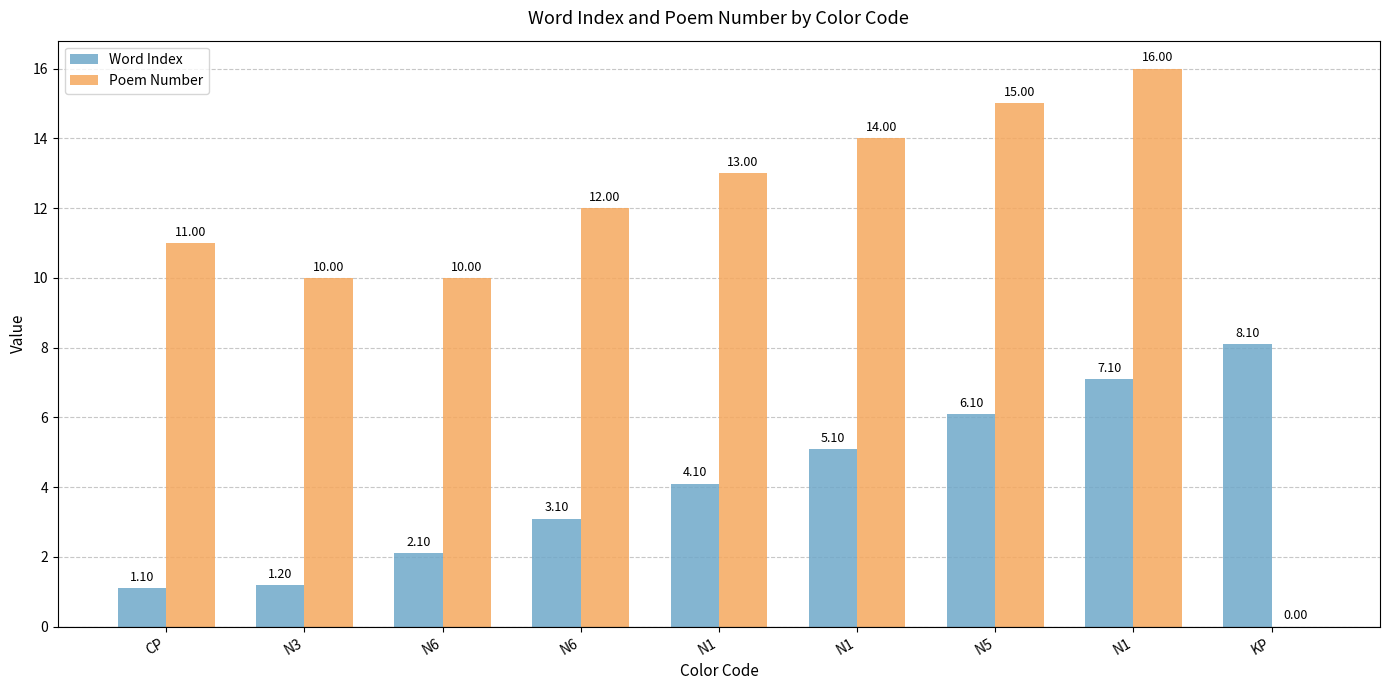

Where does the Poem Number series first go above 12?

N1